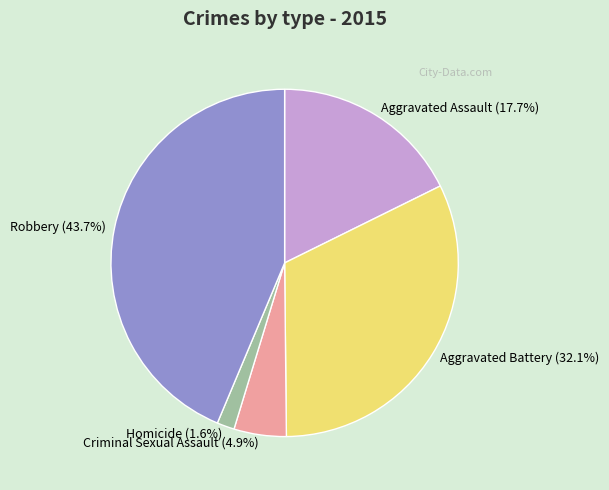

Is it true that Aggravated Battery is 32% of the pie?

True